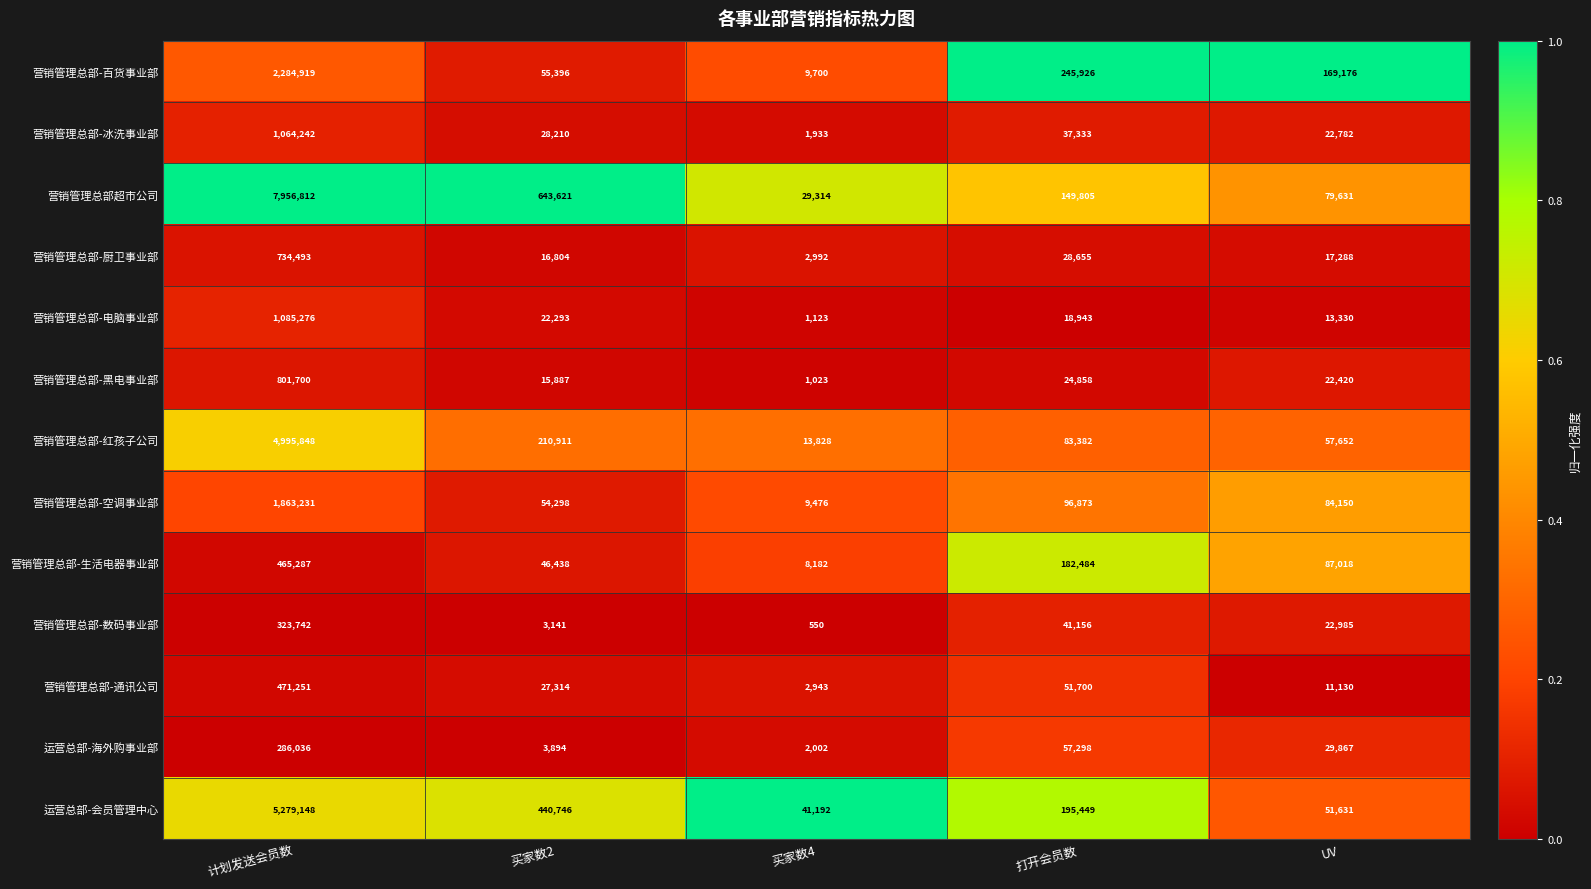

What is the spread (max minus min) of values at UV?

158046